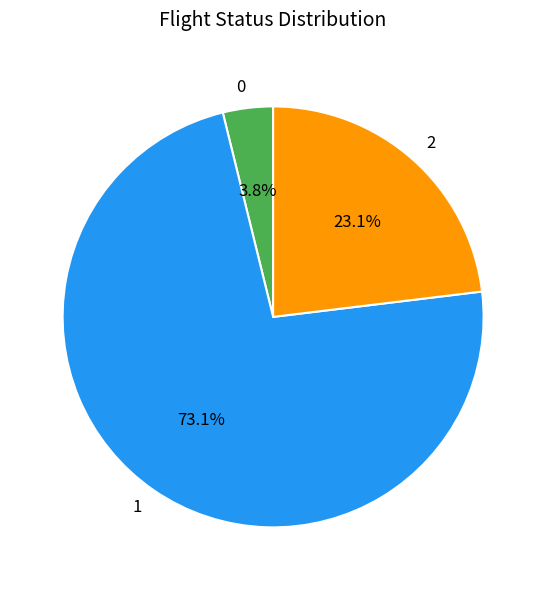

What is the majority slice?

1